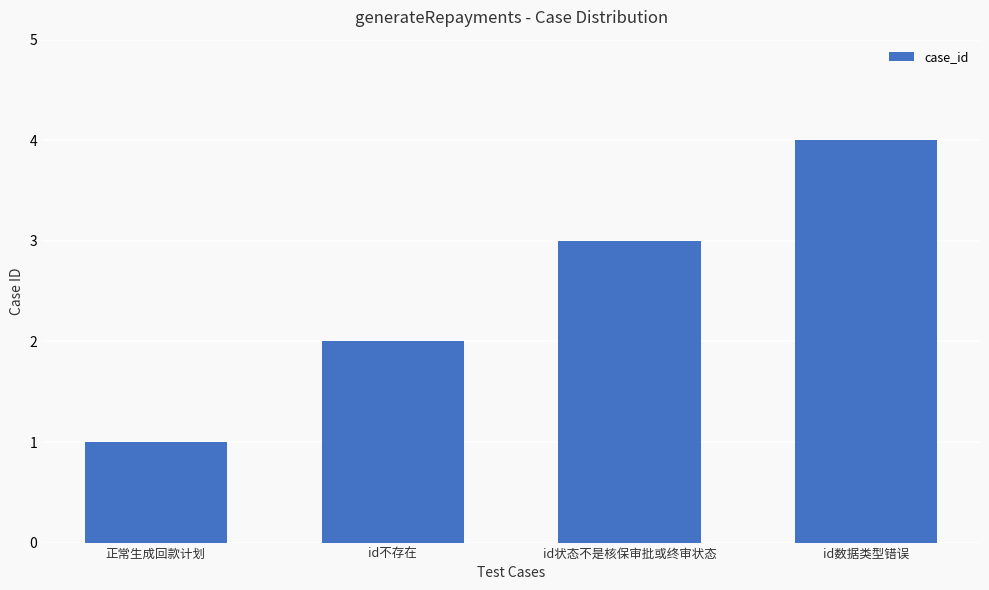

What is the value of the 4th bar from the left?

4